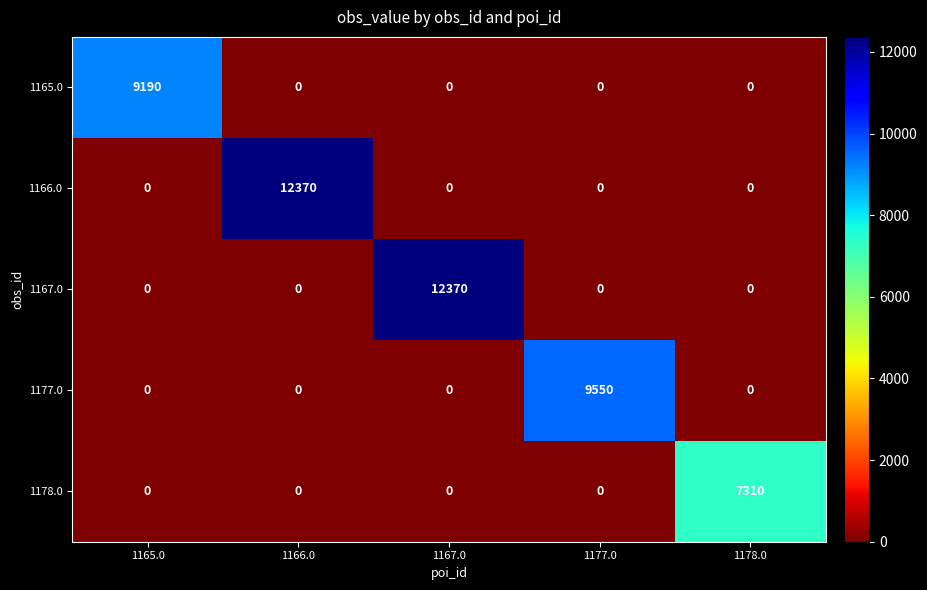

The value of 1177.0 at 1177.0 is 9550. True or false?

True